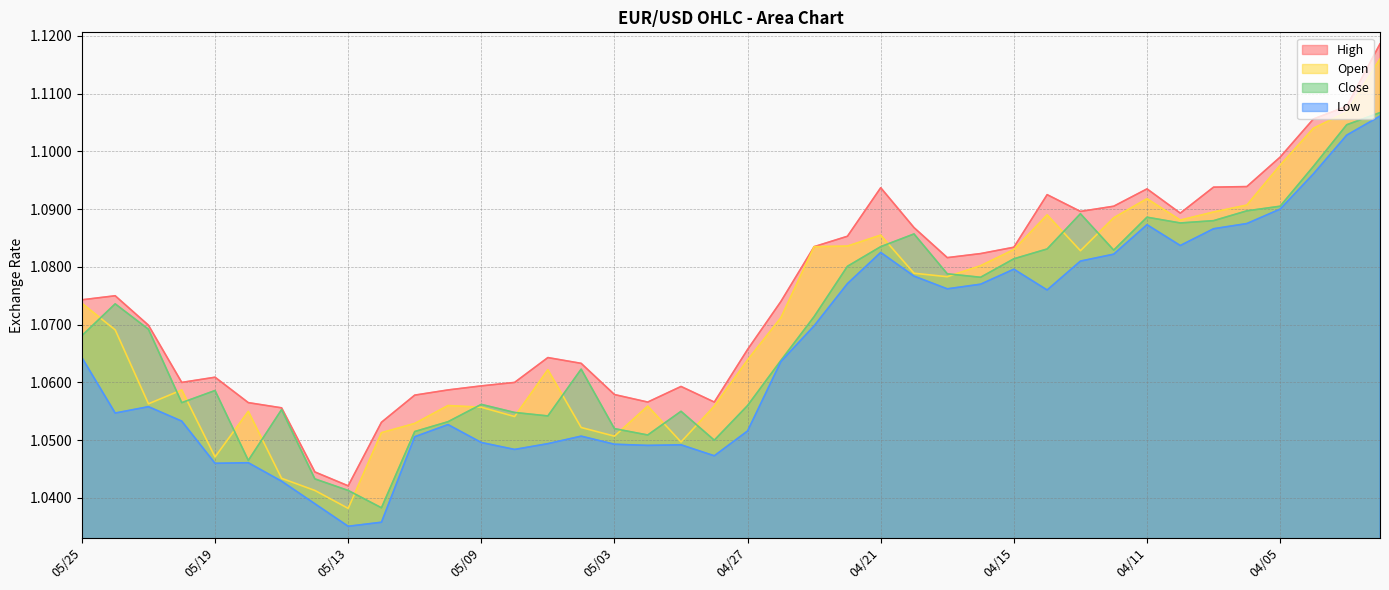

Rank the series by their maximum value, from highest to lowest.

High, Open, Close, Low